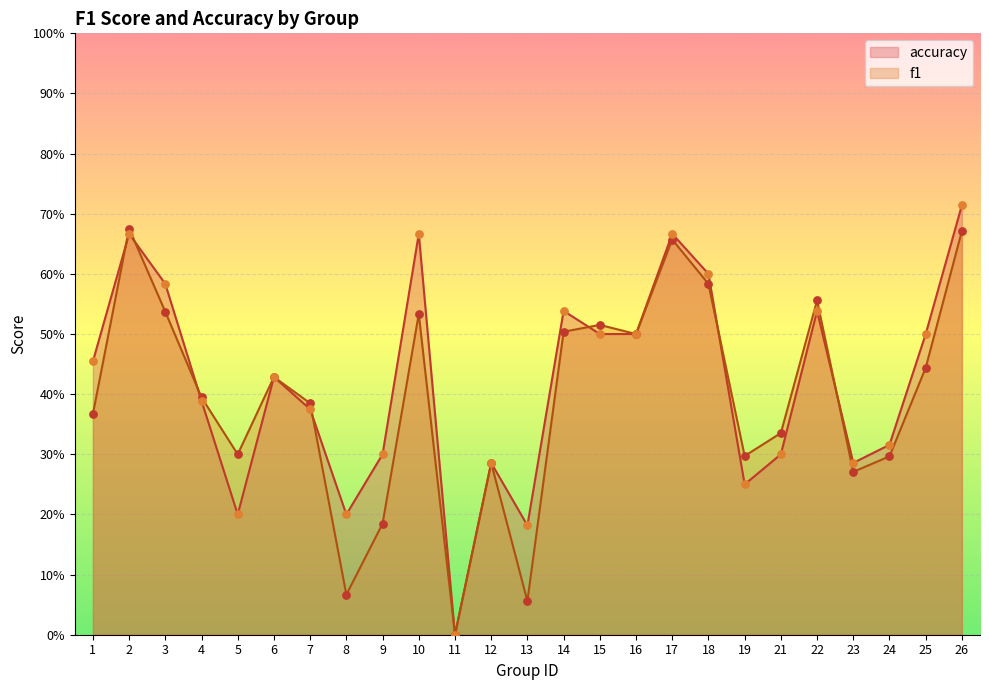

What are all the series names shown in the legend?

accuracy, f1